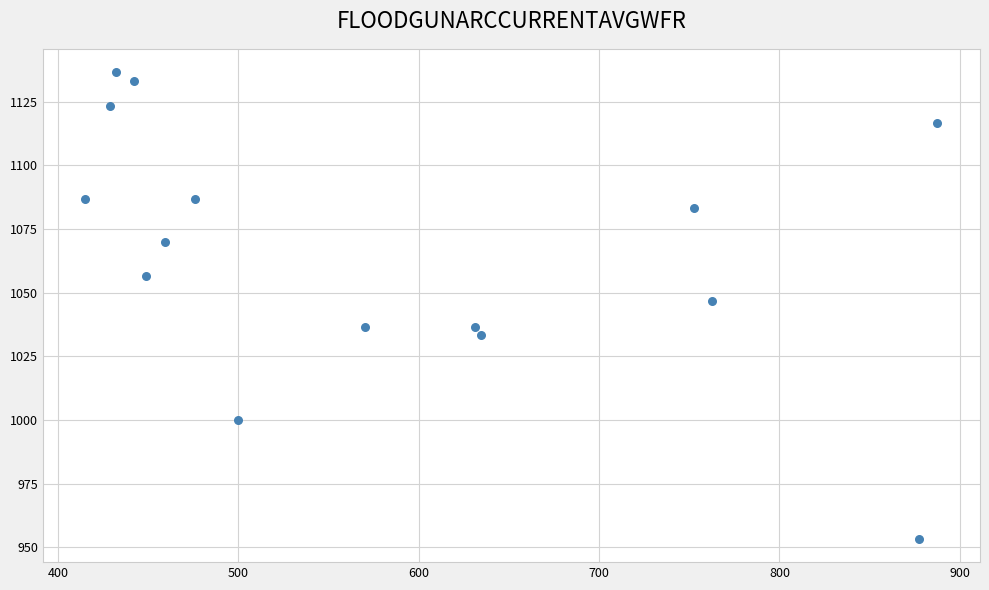

What is the range of Y values (max minus min)?

183.3